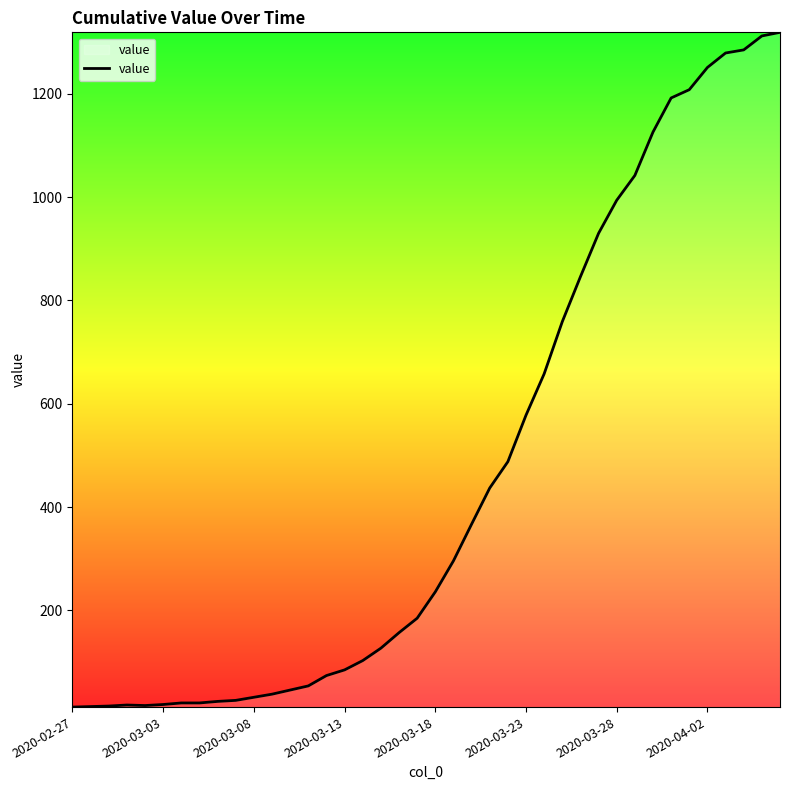

What is the difference between the maximum and minimum values?

1306